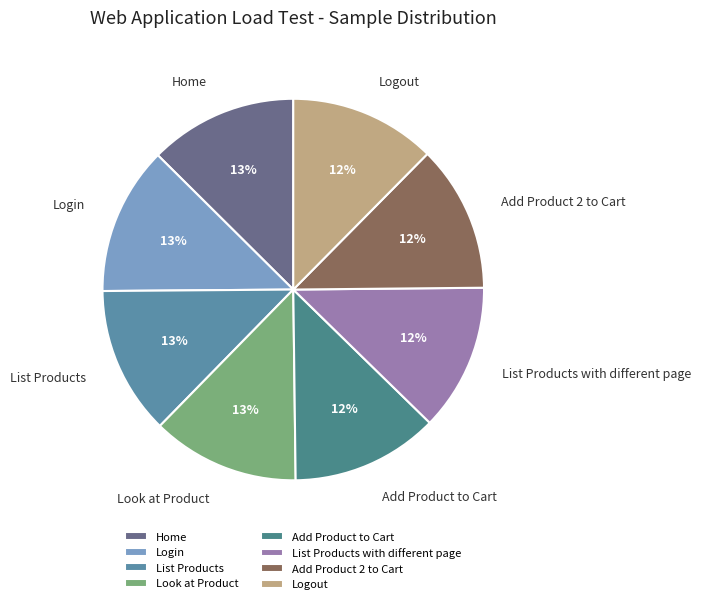

What is the ratio of the value at List Products to the value at Look at Product?

1.0